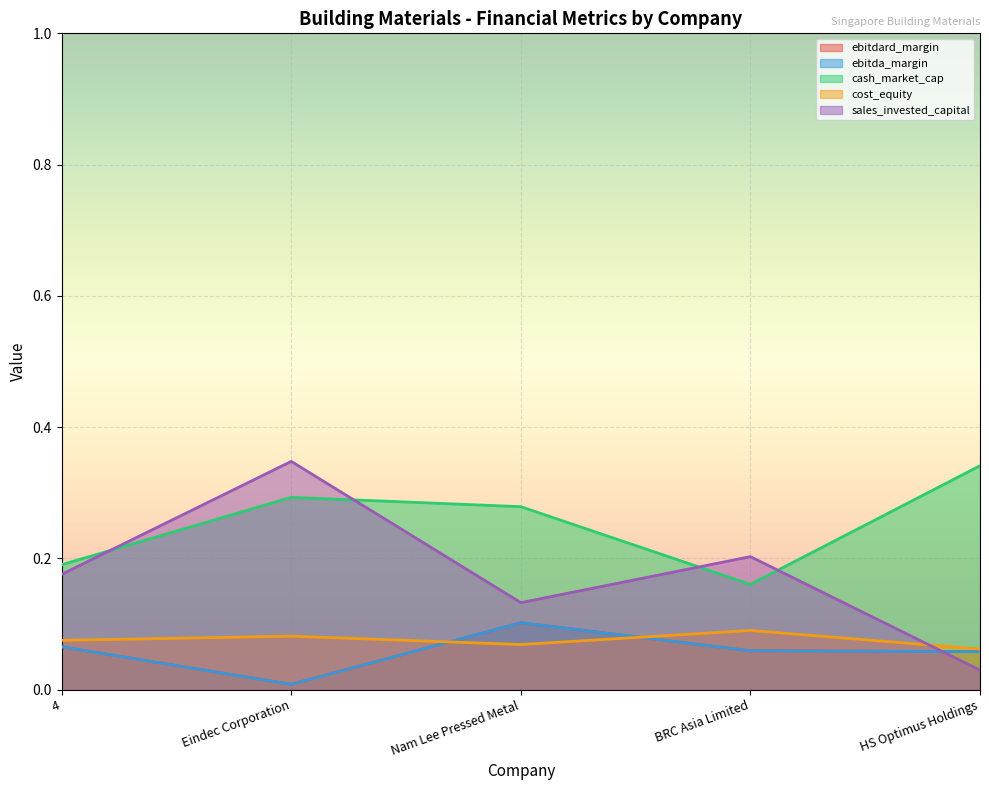

The value of ebitdard_margin at HS Optimus Holdings is 0.1. True or false?

True